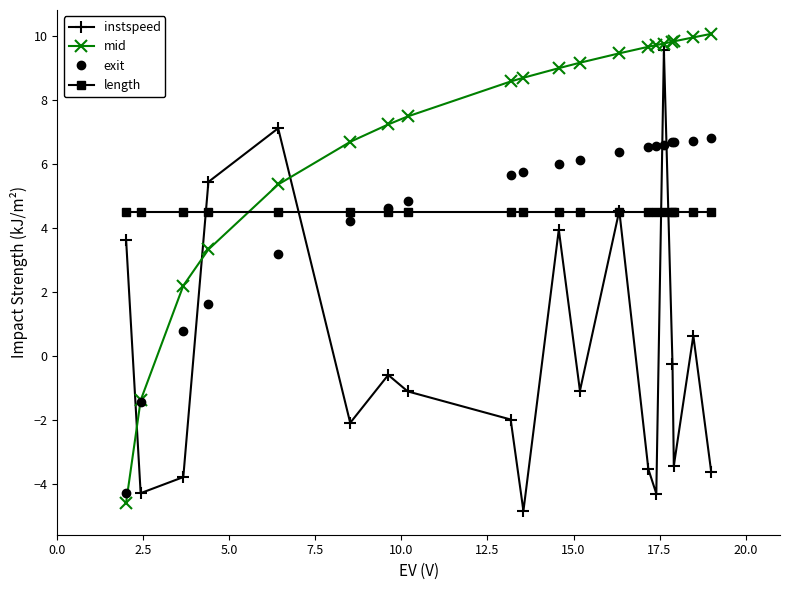

How many lines are shown in the chart?

4